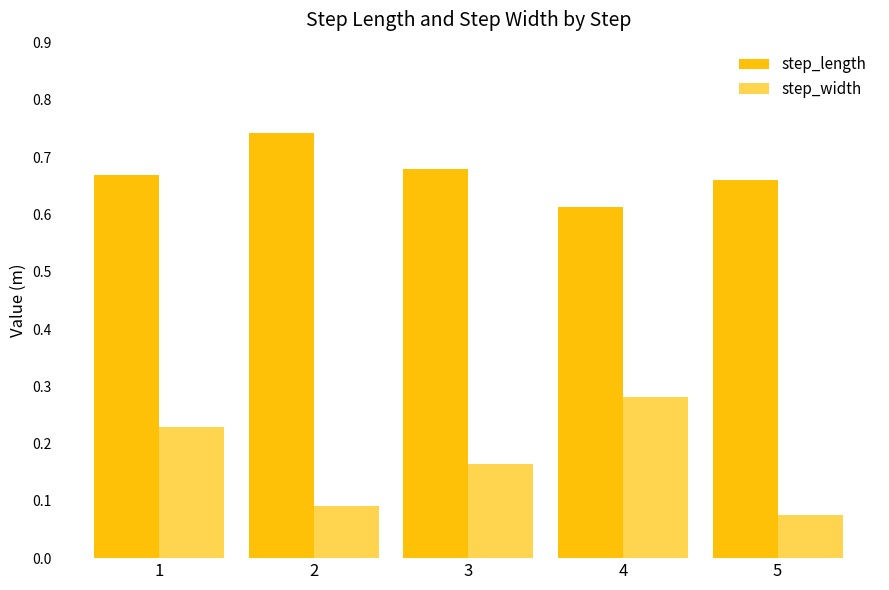

The step_length series shows 1.0 at 3. True or false?

False